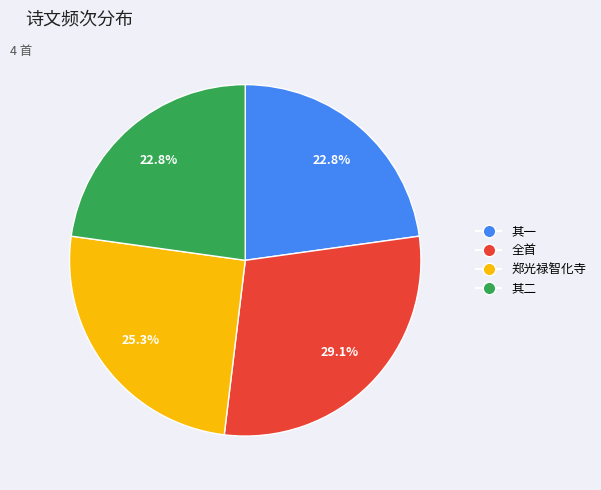

Approximately how many times larger is the value at 全首 compared to 郑光禄智化寺?

1.2